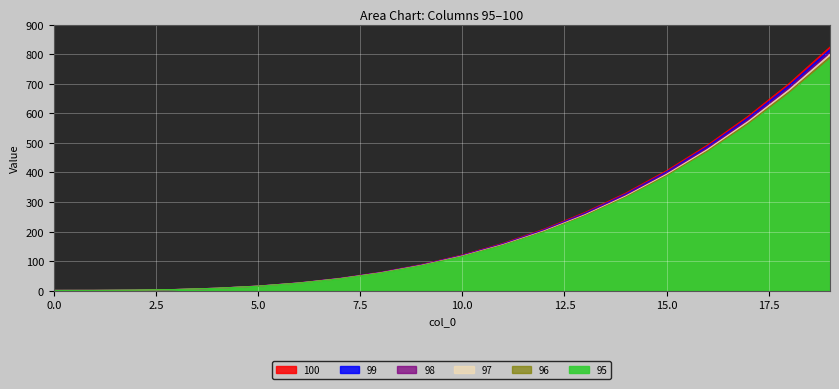

At which category is the sum across all series the highest?

19